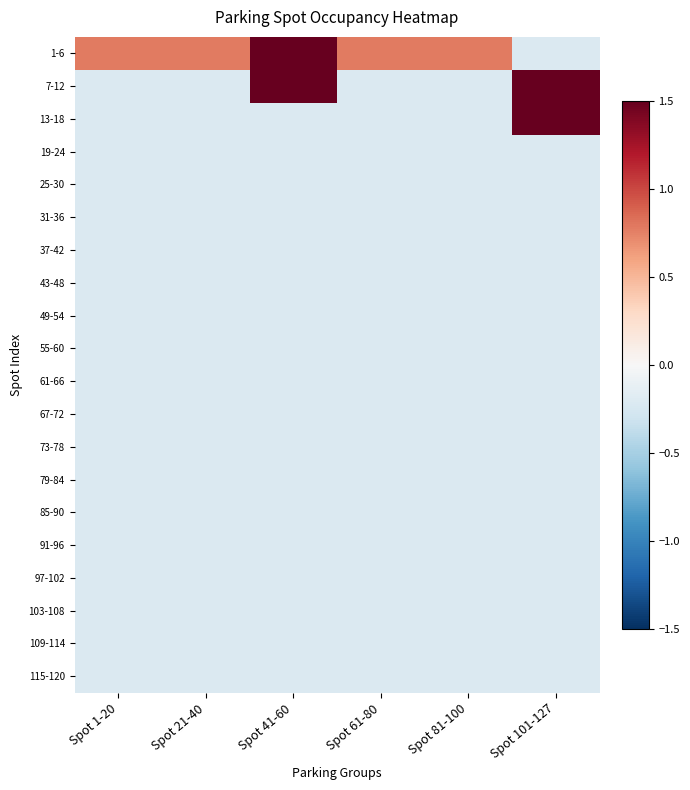

Between Spot 1-20 and Spot 21-40, which series saw the biggest shift?

1-6